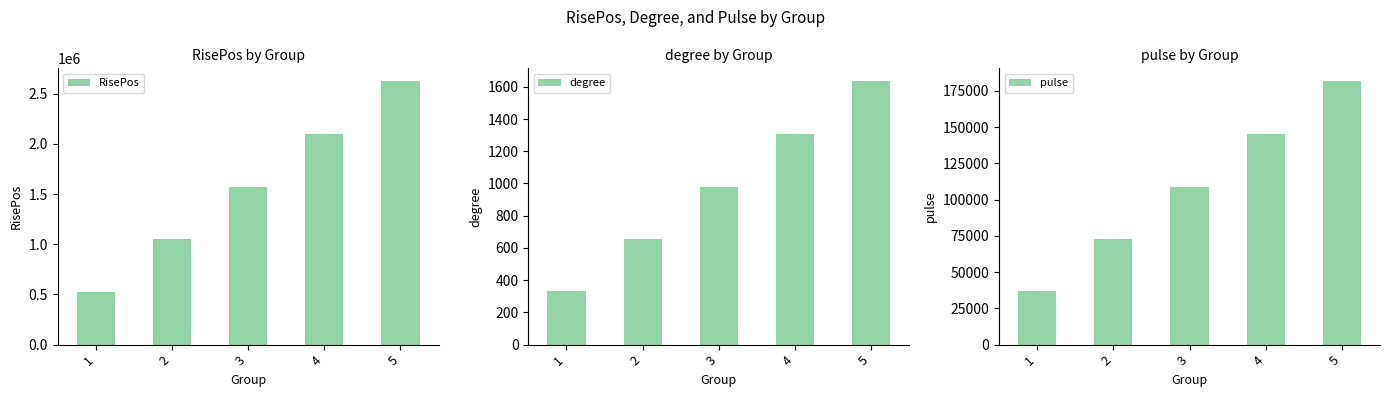

What is the difference between the highest and lowest values at 4?

2095846.0